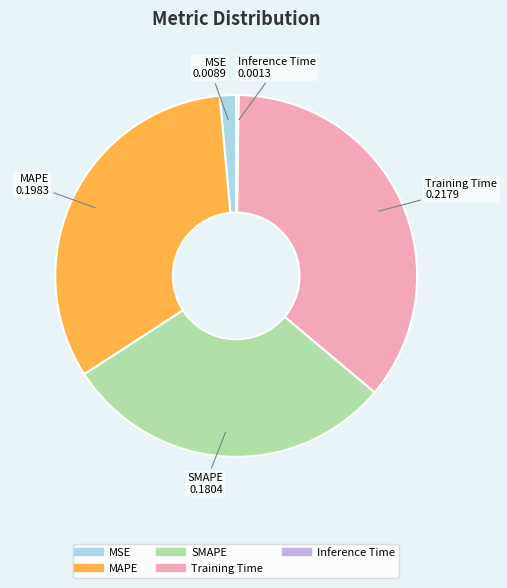

Is SMAPE the majority of the pie?

No